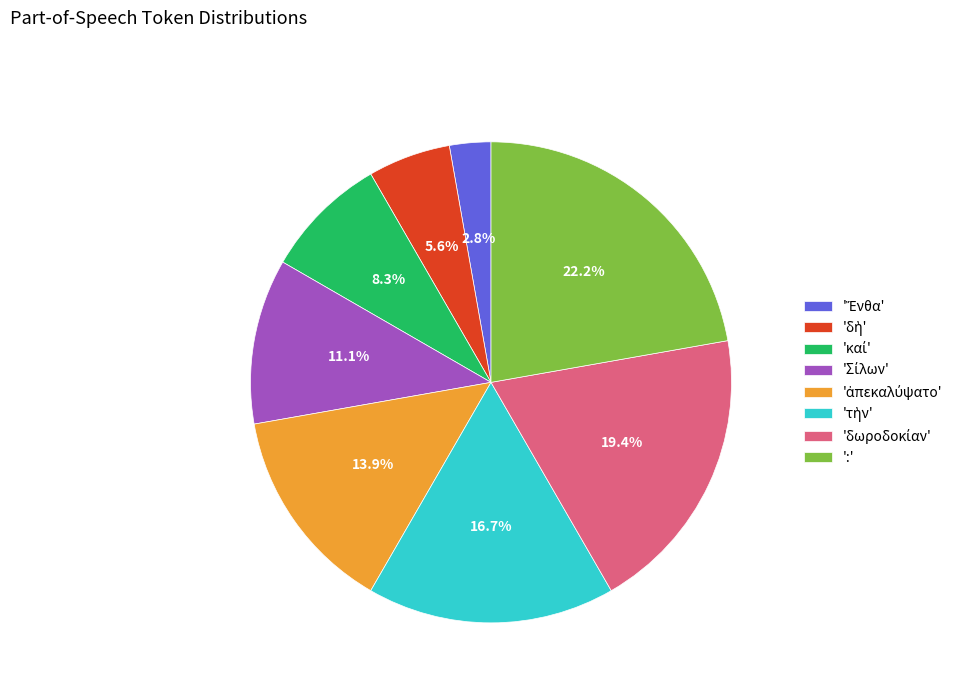

Does any single category account for the majority?

No